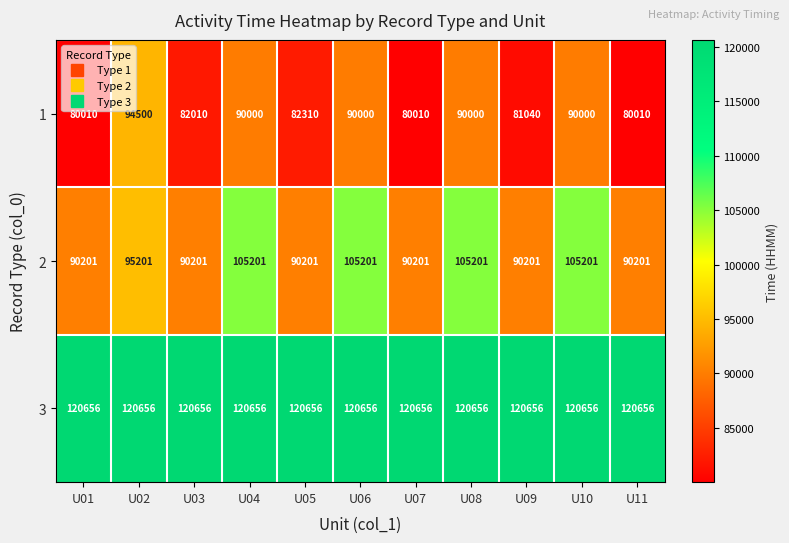

Which category has the highest value in the 1 series?

U02